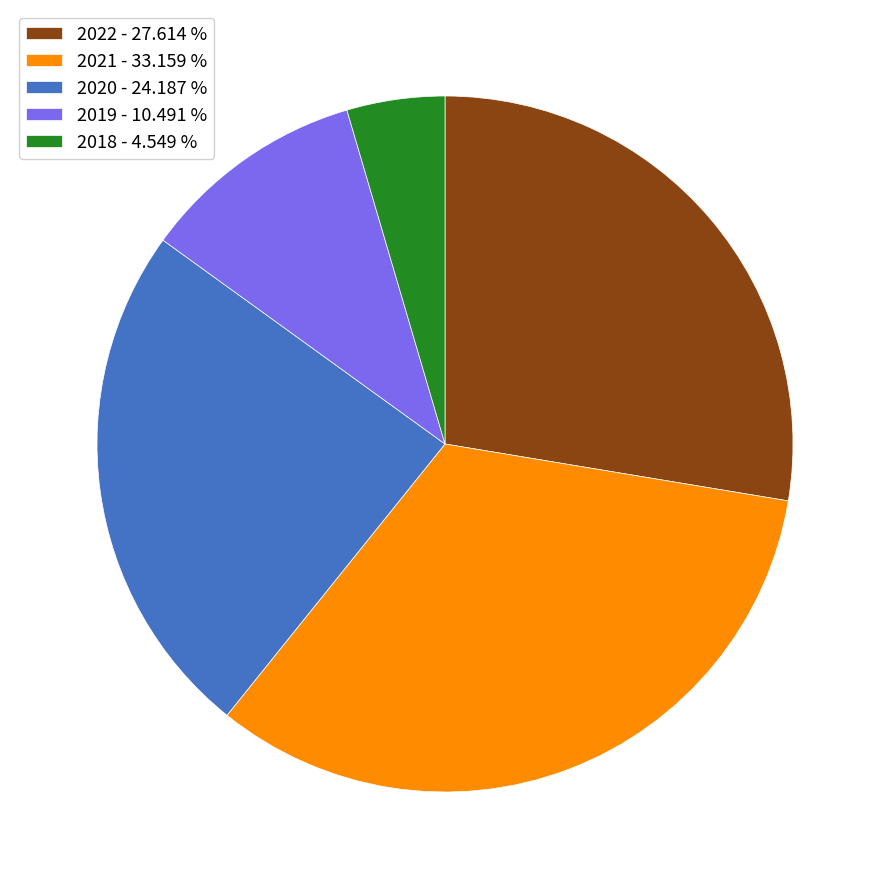

Do 2022 and 2018 together represent more than half of the pie?

No